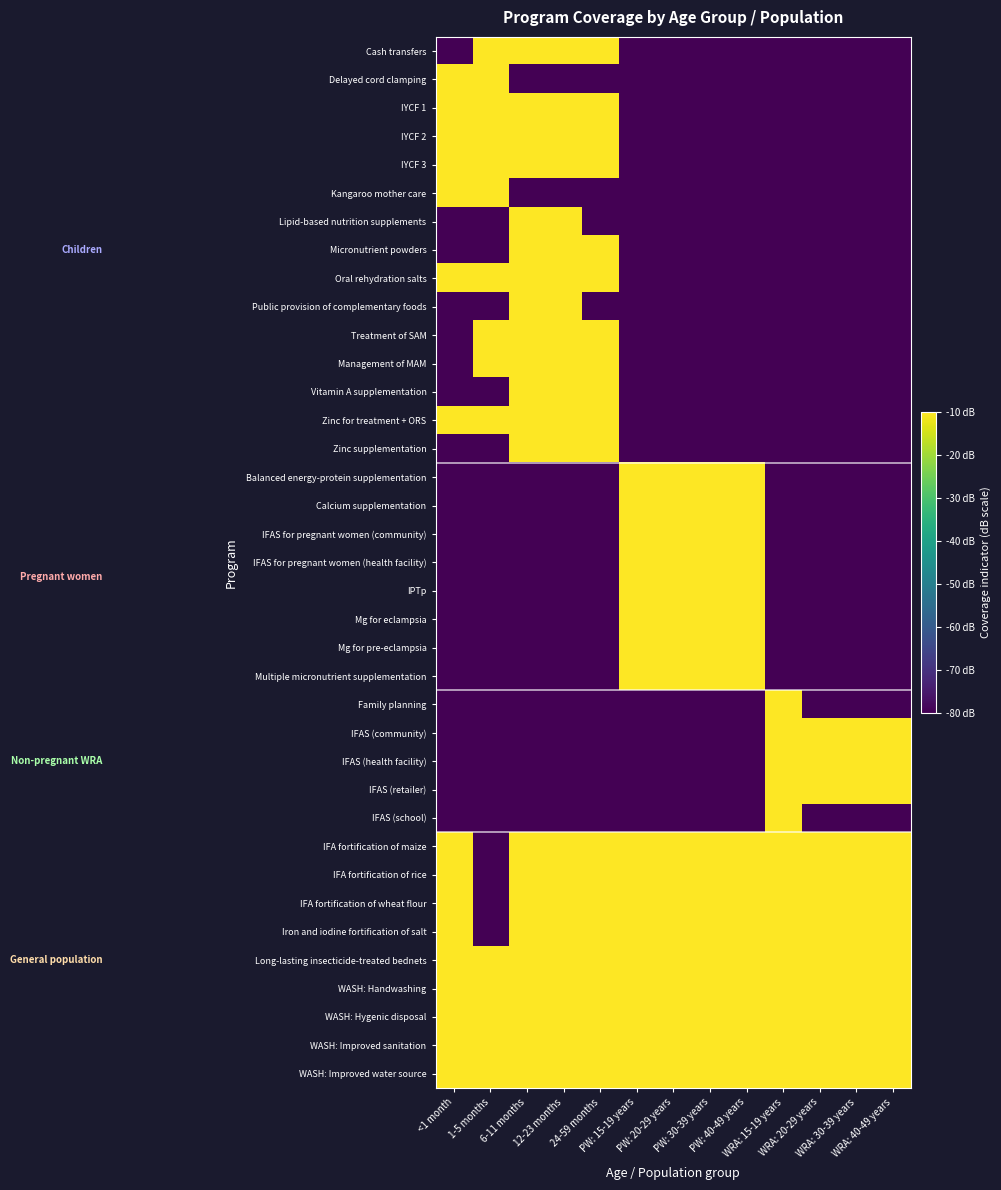

Reading left to right, list all the values displayed in this chart.

Cash transfers: <1 month=-80	1-5 months=-10	6-11 months=-10	12-23 months=-10	24-59 months=-10	PW: 15-19 years=-80	PW: 20-29 years=-80	PW: 30-39 years=-80	PW: 40-49 years=-80	WRA: 15-19 years=-80	WRA: 20-29 years=-80	WRA: 30-39 years=-80	WRA: 40-49 years=-80
Delayed cord clamping: <1 month=-10	1-5 months=-10	6-11 months=-80	12-23 months=-80	24-59 months=-80	PW: 15-19 years=-80	PW: 20-29 years=-80	PW: 30-39 years=-80	PW: 40-49 years=-80	WRA: 15-19 years=-80	WRA: 20-29 years=-80	WRA: 30-39 years=-80	WRA: 40-49 years=-80
IYCF 1: <1 month=-10	1-5 months=-10	6-11 months=-10	12-23 months=-10	24-59 months=-10	PW: 15-19 years=-80	PW: 20-29 years=-80	PW: 30-39 years=-80	PW: 40-49 years=-80	WRA: 15-19 years=-80	WRA: 20-29 years=-80	WRA: 30-39 years=-80	WRA: 40-49 years=-80
IYCF 2: <1 month=-10	1-5 months=-10	6-11 months=-10	12-23 months=-10	24-59 months=-10	PW: 15-19 years=-80	PW: 20-29 years=-80	PW: 30-39 years=-80	PW: 40-49 years=-80	WRA: 15-19 years=-80	WRA: 20-29 years=-80	WRA: 30-39 years=-80	WRA: 40-49 years=-80
IYCF 3: <1 month=-10	1-5 months=-10	6-11 months=-10	12-23 months=-10	24-59 months=-10	PW: 15-19 years=-80	PW: 20-29 years=-80	PW: 30-39 years=-80	PW: 40-49 years=-80	WRA: 15-19 years=-80	WRA: 20-29 years=-80	WRA: 30-39 years=-80	WRA: 40-49 years=-80
Kangaroo mother care: <1 month=-10	1-5 months=-10	6-11 months=-80	12-23 months=-80	24-59 months=-80	PW: 15-19 years=-80	PW: 20-29 years=-80	PW: 30-39 years=-80	PW: 40-49 years=-80	WRA: 15-19 years=-80	WRA: 20-29 years=-80	WRA: 30-39 years=-80	WRA: 40-49 years=-80
Lipid-based nutrition supplements: <1 month=-80	1-5 months=-80	6-11 months=-10	12-23 months=-10	24-59 months=-80	PW: 15-19 years=-80	PW: 20-29 years=-80	PW: 30-39 years=-80	PW: 40-49 years=-80	WRA: 15-19 years=-80	WRA: 20-29 years=-80	WRA: 30-39 years=-80	WRA: 40-49 years=-80
Micronutrient powders: <1 month=-80	1-5 months=-80	6-11 months=-10	12-23 months=-10	24-59 months=-10	PW: 15-19 years=-80	PW: 20-29 years=-80	PW: 30-39 years=-80	PW: 40-49 years=-80	WRA: 15-19 years=-80	WRA: 20-29 years=-80	WRA: 30-39 years=-80	WRA: 40-49 years=-80
Oral rehydration salts: <1 month=-10	1-5 months=-10	6-11 months=-10	12-23 months=-10	24-59 months=-10	PW: 15-19 years=-80	PW: 20-29 years=-80	PW: 30-39 years=-80	PW: 40-49 years=-80	WRA: 15-19 years=-80	WRA: 20-29 years=-80	WRA: 30-39 years=-80	WRA: 40-49 years=-80
Public provision of complementary foods: <1 month=-80	1-5 months=-80	6-11 months=-10	12-23 months=-10	24-59 months=-80	PW: 15-19 years=-80	PW: 20-29 years=-80	PW: 30-39 years=-80	PW: 40-49 years=-80	WRA: 15-19 years=-80	WRA: 20-29 years=-80	WRA: 30-39 years=-80	WRA: 40-49 years=-80
Treatment of SAM: <1 month=-80	1-5 months=-10	6-11 months=-10	12-23 months=-10	24-59 months=-10	PW: 15-19 years=-80	PW: 20-29 years=-80	PW: 30-39 years=-80	PW: 40-49 years=-80	WRA: 15-19 years=-80	WRA: 20-29 years=-80	WRA: 30-39 years=-80	WRA: 40-49 years=-80
Management of MAM: <1 month=-80	1-5 months=-10	6-11 months=-10	12-23 months=-10	24-59 months=-10	PW: 15-19 years=-80	PW: 20-29 years=-80	PW: 30-39 years=-80	PW: 40-49 years=-80	WRA: 15-19 years=-80	WRA: 20-29 years=-80	WRA: 30-39 years=-80	WRA: 40-49 years=-80
Vitamin A supplementation: <1 month=-80	1-5 months=-80	6-11 months=-10	12-23 months=-10	24-59 months=-10	PW: 15-19 years=-80	PW: 20-29 years=-80	PW: 30-39 years=-80	PW: 40-49 years=-80	WRA: 15-19 years=-80	WRA: 20-29 years=-80	WRA: 30-39 years=-80	WRA: 40-49 years=-80
Zinc for treatment + ORS: <1 month=-10	1-5 months=-10	6-11 months=-10	12-23 months=-10	24-59 months=-10	PW: 15-19 years=-80	PW: 20-29 years=-80	PW: 30-39 years=-80	PW: 40-49 years=-80	WRA: 15-19 years=-80	WRA: 20-29 years=-80	WRA: 30-39 years=-80	WRA: 40-49 years=-80
Zinc supplementation: <1 month=-80	1-5 months=-80	6-11 months=-10	12-23 months=-10	24-59 months=-10	PW: 15-19 years=-80	PW: 20-29 years=-80	PW: 30-39 years=-80	PW: 40-49 years=-80	WRA: 15-19 years=-80	WRA: 20-29 years=-80	WRA: 30-39 years=-80	WRA: 40-49 years=-80
Balanced energy-protein supplementation: <1 month=-80	1-5 months=-80	6-11 months=-80	12-23 months=-80	24-59 months=-80	PW: 15-19 years=-10	PW: 20-29 years=-10	PW: 30-39 years=-10	PW: 40-49 years=-10	WRA: 15-19 years=-80	WRA: 20-29 years=-80	WRA: 30-39 years=-80	WRA: 40-49 years=-80
Calcium supplementation: <1 month=-80	1-5 months=-80	6-11 months=-80	12-23 months=-80	24-59 months=-80	PW: 15-19 years=-10	PW: 20-29 years=-10	PW: 30-39 years=-10	PW: 40-49 years=-10	WRA: 15-19 years=-80	WRA: 20-29 years=-80	WRA: 30-39 years=-80	WRA: 40-49 years=-80
IFAS for pregnant women (community): <1 month=-80	1-5 months=-80	6-11 months=-80	12-23 months=-80	24-59 months=-80	PW: 15-19 years=-10	PW: 20-29 years=-10	PW: 30-39 years=-10	PW: 40-49 years=-10	WRA: 15-19 years=-80	WRA: 20-29 years=-80	WRA: 30-39 years=-80	WRA: 40-49 years=-80
IFAS for pregnant women (health facility): <1 month=-80	1-5 months=-80	6-11 months=-80	12-23 months=-80	24-59 months=-80	PW: 15-19 years=-10	PW: 20-29 years=-10	PW: 30-39 years=-10	PW: 40-49 years=-10	WRA: 15-19 years=-80	WRA: 20-29 years=-80	WRA: 30-39 years=-80	WRA: 40-49 years=-80
IPTp: <1 month=-80	1-5 months=-80	6-11 months=-80	12-23 months=-80	24-59 months=-80	PW: 15-19 years=-10	PW: 20-29 years=-10	PW: 30-39 years=-10	PW: 40-49 years=-10	WRA: 15-19 years=-80	WRA: 20-29 years=-80	WRA: 30-39 years=-80	WRA: 40-49 years=-80
Mg for eclampsia: <1 month=-80	1-5 months=-80	6-11 months=-80	12-23 months=-80	24-59 months=-80	PW: 15-19 years=-10	PW: 20-29 years=-10	PW: 30-39 years=-10	PW: 40-49 years=-10	WRA: 15-19 years=-80	WRA: 20-29 years=-80	WRA: 30-39 years=-80	WRA: 40-49 years=-80
Mg for pre-eclampsia: <1 month=-80	1-5 months=-80	6-11 months=-80	12-23 months=-80	24-59 months=-80	PW: 15-19 years=-10	PW: 20-29 years=-10	PW: 30-39 years=-10	PW: 40-49 years=-10	WRA: 15-19 years=-80	WRA: 20-29 years=-80	WRA: 30-39 years=-80	WRA: 40-49 years=-80
Multiple micronutrient supplementation: <1 month=-80	1-5 months=-80	6-11 months=-80	12-23 months=-80	24-59 months=-80	PW: 15-19 years=-10	PW: 20-29 years=-10	PW: 30-39 years=-10	PW: 40-49 years=-10	WRA: 15-19 years=-80	WRA: 20-29 years=-80	WRA: 30-39 years=-80	WRA: 40-49 years=-80
Family planning: <1 month=-80	1-5 months=-80	6-11 months=-80	12-23 months=-80	24-59 months=-80	PW: 15-19 years=-80	PW: 20-29 years=-80	PW: 30-39 years=-80	PW: 40-49 years=-80	WRA: 15-19 years=-10	WRA: 20-29 years=-80	WRA: 30-39 years=-80	WRA: 40-49 years=-80
IFAS (community): <1 month=-80	1-5 months=-80	6-11 months=-80	12-23 months=-80	24-59 months=-80	PW: 15-19 years=-80	PW: 20-29 years=-80	PW: 30-39 years=-80	PW: 40-49 years=-80	WRA: 15-19 years=-10	WRA: 20-29 years=-10	WRA: 30-39 years=-10	WRA: 40-49 years=-10
IFAS (health facility): <1 month=-80	1-5 months=-80	6-11 months=-80	12-23 months=-80	24-59 months=-80	PW: 15-19 years=-80	PW: 20-29 years=-80	PW: 30-39 years=-80	PW: 40-49 years=-80	WRA: 15-19 years=-10	WRA: 20-29 years=-10	WRA: 30-39 years=-10	WRA: 40-49 years=-10
IFAS (retailer): <1 month=-80	1-5 months=-80	6-11 months=-80	12-23 months=-80	24-59 months=-80	PW: 15-19 years=-80	PW: 20-29 years=-80	PW: 30-39 years=-80	PW: 40-49 years=-80	WRA: 15-19 years=-10	WRA: 20-29 years=-10	WRA: 30-39 years=-10	WRA: 40-49 years=-10
IFAS (school): <1 month=-80	1-5 months=-80	6-11 months=-80	12-23 months=-80	24-59 months=-80	PW: 15-19 years=-80	PW: 20-29 years=-80	PW: 30-39 years=-80	PW: 40-49 years=-80	WRA: 15-19 years=-10	WRA: 20-29 years=-80	WRA: 30-39 years=-80	WRA: 40-49 years=-80
IFA fortification of maize: <1 month=-10	1-5 months=-80	6-11 months=-10	12-23 months=-10	24-59 months=-10	PW: 15-19 years=-10	PW: 20-29 years=-10	PW: 30-39 years=-10	PW: 40-49 years=-10	WRA: 15-19 years=-10	WRA: 20-29 years=-10	WRA: 30-39 years=-10	WRA: 40-49 years=-10
IFA fortification of rice: <1 month=-10	1-5 months=-80	6-11 months=-10	12-23 months=-10	24-59 months=-10	PW: 15-19 years=-10	PW: 20-29 years=-10	PW: 30-39 years=-10	PW: 40-49 years=-10	WRA: 15-19 years=-10	WRA: 20-29 years=-10	WRA: 30-39 years=-10	WRA: 40-49 years=-10
IFA fortification of wheat flour: <1 month=-10	1-5 months=-80	6-11 months=-10	12-23 months=-10	24-59 months=-10	PW: 15-19 years=-10	PW: 20-29 years=-10	PW: 30-39 years=-10	PW: 40-49 years=-10	WRA: 15-19 years=-10	WRA: 20-29 years=-10	WRA: 30-39 years=-10	WRA: 40-49 years=-10
Iron and iodine fortification of salt: <1 month=-10	1-5 months=-80	6-11 months=-10	12-23 months=-10	24-59 months=-10	PW: 15-19 years=-10	PW: 20-29 years=-10	PW: 30-39 years=-10	PW: 40-49 years=-10	WRA: 15-19 years=-10	WRA: 20-29 years=-10	WRA: 30-39 years=-10	WRA: 40-49 years=-10
Long-lasting insecticide-treated bednets: <1 month=-10	1-5 months=-10	6-11 months=-10	12-23 months=-10	24-59 months=-10	PW: 15-19 years=-10	PW: 20-29 years=-10	PW: 30-39 years=-10	PW: 40-49 years=-10	WRA: 15-19 years=-10	WRA: 20-29 years=-10	WRA: 30-39 years=-10	WRA: 40-49 years=-10
WASH: Handwashing: <1 month=-10	1-5 months=-10	6-11 months=-10	12-23 months=-10	24-59 months=-10	PW: 15-19 years=-10	PW: 20-29 years=-10	PW: 30-39 years=-10	PW: 40-49 years=-10	WRA: 15-19 years=-10	WRA: 20-29 years=-10	WRA: 30-39 years=-10	WRA: 40-49 years=-10
WASH: Hygenic disposal: <1 month=-10	1-5 months=-10	6-11 months=-10	12-23 months=-10	24-59 months=-10	PW: 15-19 years=-10	PW: 20-29 years=-10	PW: 30-39 years=-10	PW: 40-49 years=-10	WRA: 15-19 years=-10	WRA: 20-29 years=-10	WRA: 30-39 years=-10	WRA: 40-49 years=-10
WASH: Improved sanitation: <1 month=-10	1-5 months=-10	6-11 months=-10	12-23 months=-10	24-59 months=-10	PW: 15-19 years=-10	PW: 20-29 years=-10	PW: 30-39 years=-10	PW: 40-49 years=-10	WRA: 15-19 years=-10	WRA: 20-29 years=-10	WRA: 30-39 years=-10	WRA: 40-49 years=-10
WASH: Improved water source: <1 month=-10	1-5 months=-10	6-11 months=-10	12-23 months=-10	24-59 months=-10	PW: 15-19 years=-10	PW: 20-29 years=-10	PW: 30-39 years=-10	PW: 40-49 years=-10	WRA: 15-19 years=-10	WRA: 20-29 years=-10	WRA: 30-39 years=-10	WRA: 40-49 years=-10